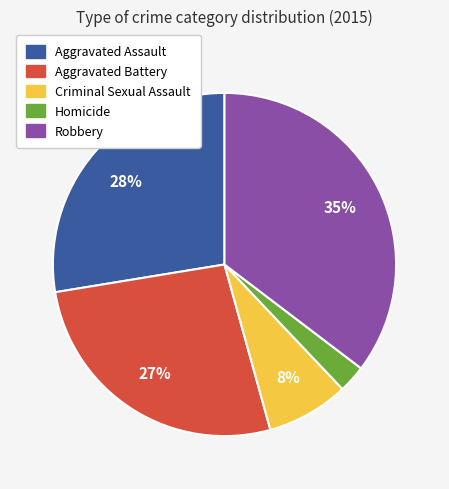

How many segments does this pie chart have?

5